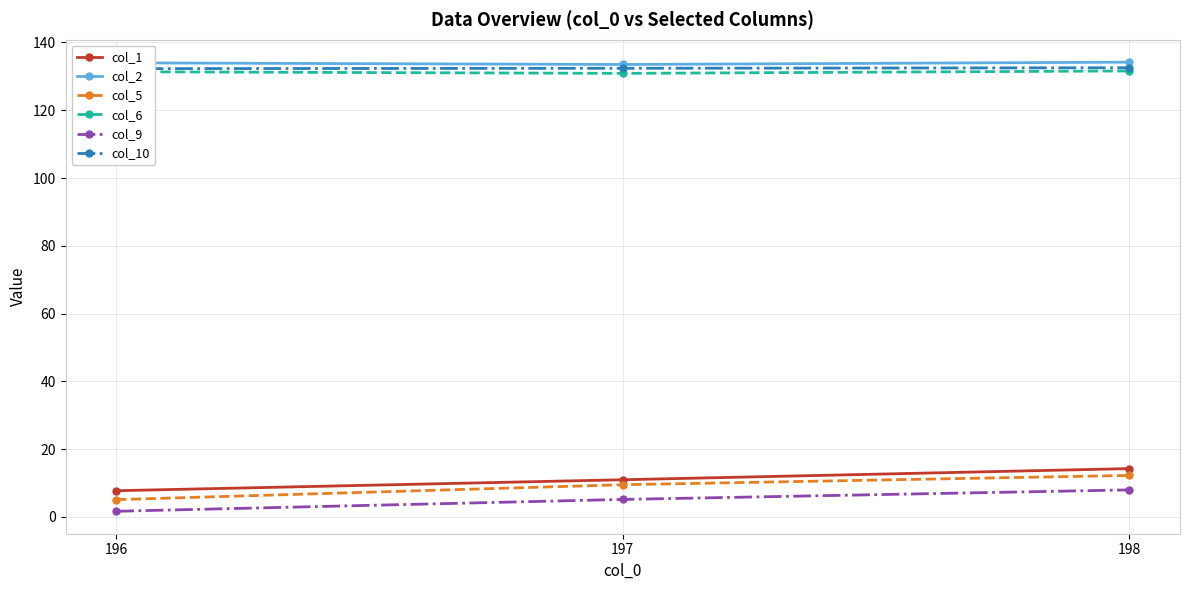

What is the approximate value of col_2 at 197?

133.5